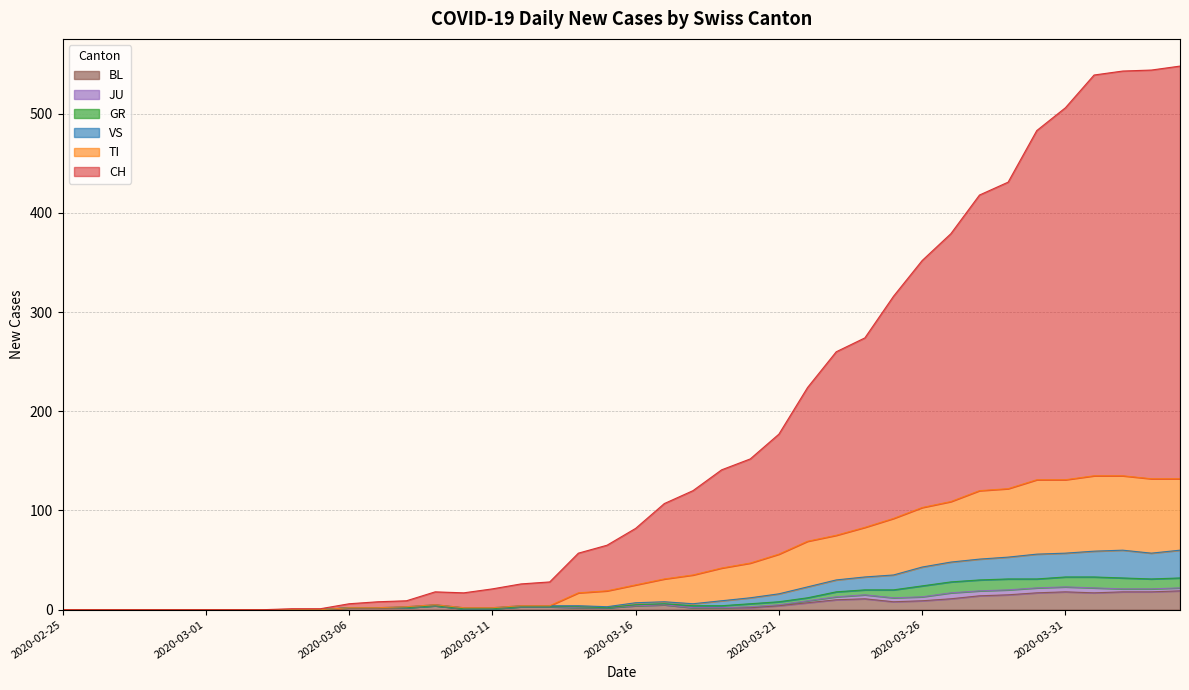

Which series changed the most between 2020-03-28 and 2020-04-02?

CH